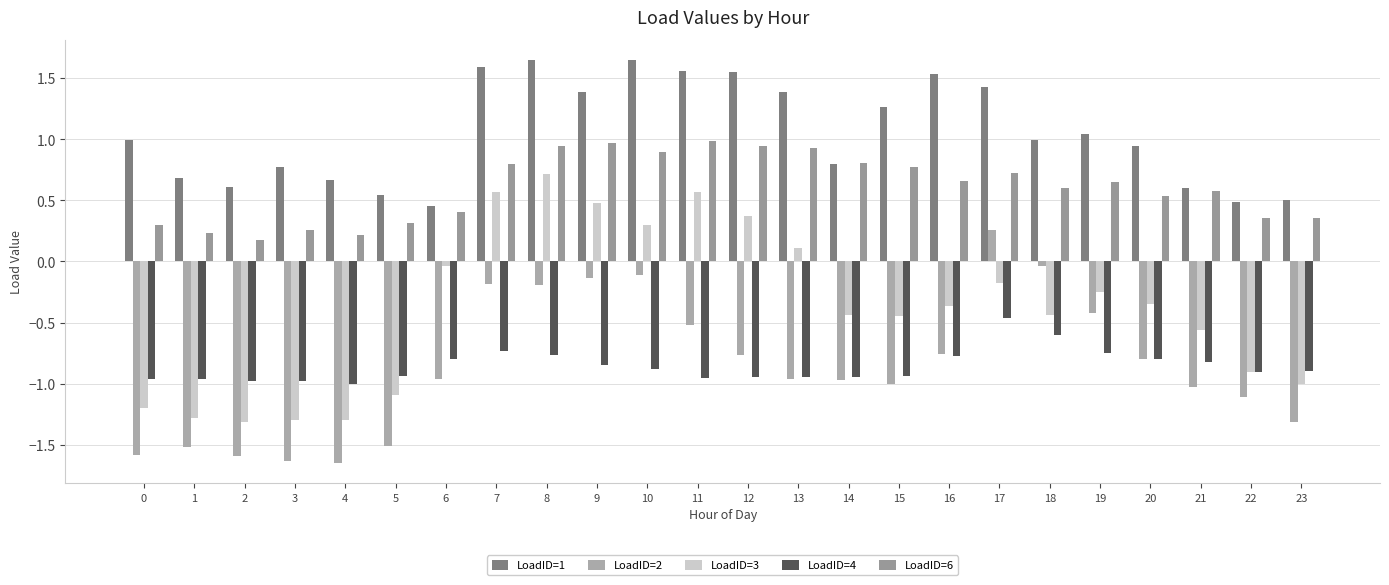

How many data points does each series have?

24